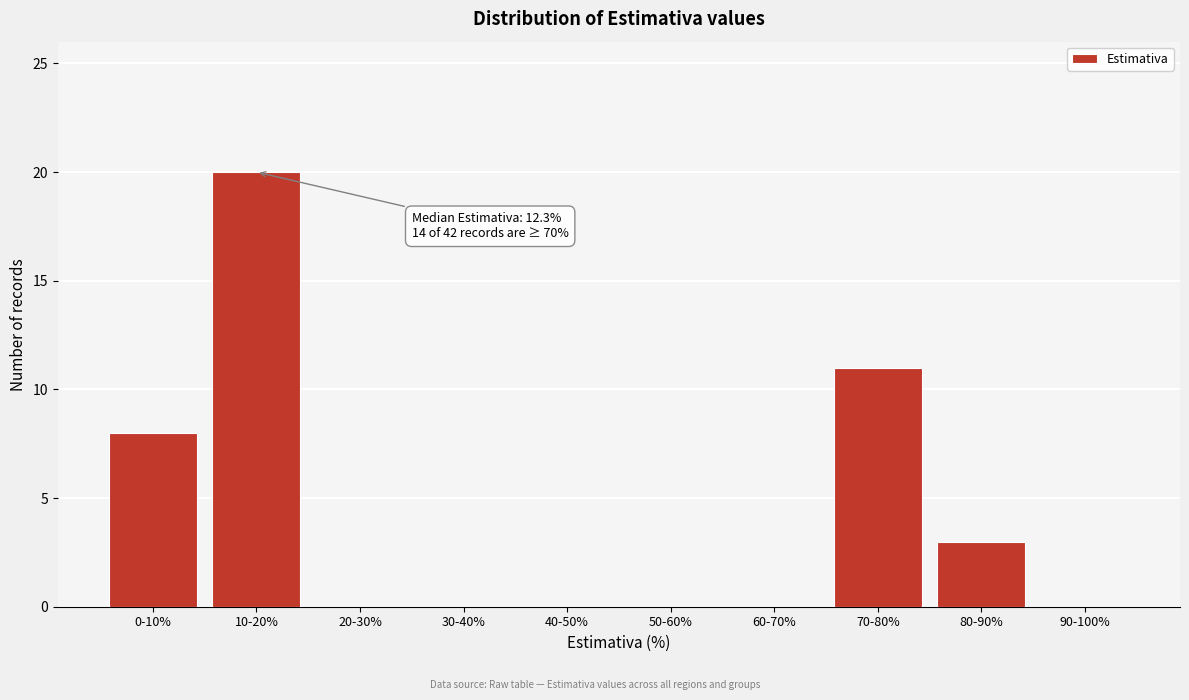

Reading left to right, transcribe all the data shown in this chart.

0-10%=8	10-20%=20	20-30%=0	30-40%=0	40-50%=0	50-60%=0	60-70%=0	70-80%=11	80-90%=3	90-100%=0